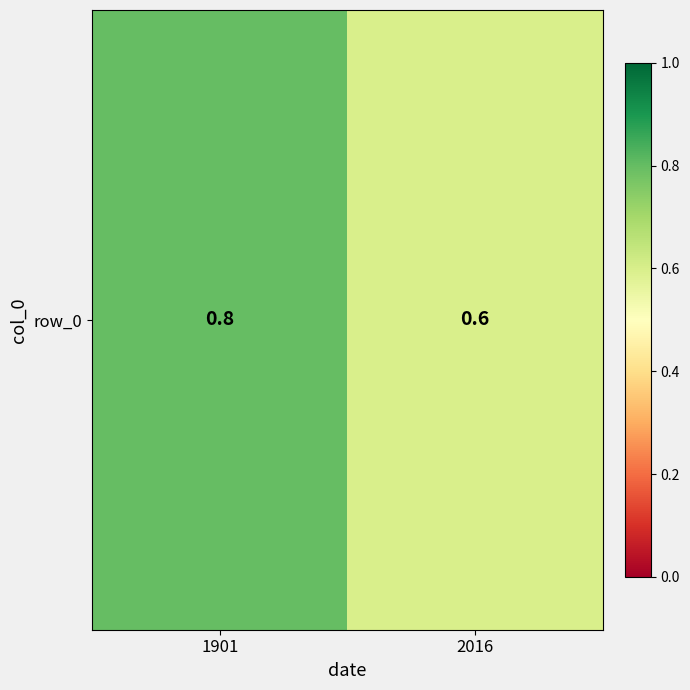

Reading right to left, transcribe all the data shown in this chart.

0.6	0.8